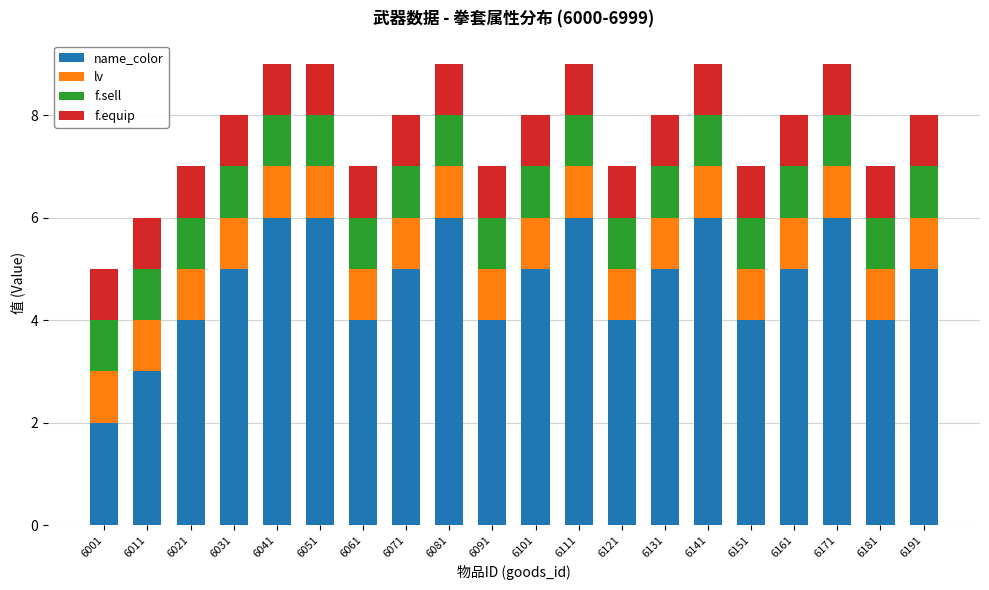

What is the difference between the maximum and minimum values in the name_color series?

4